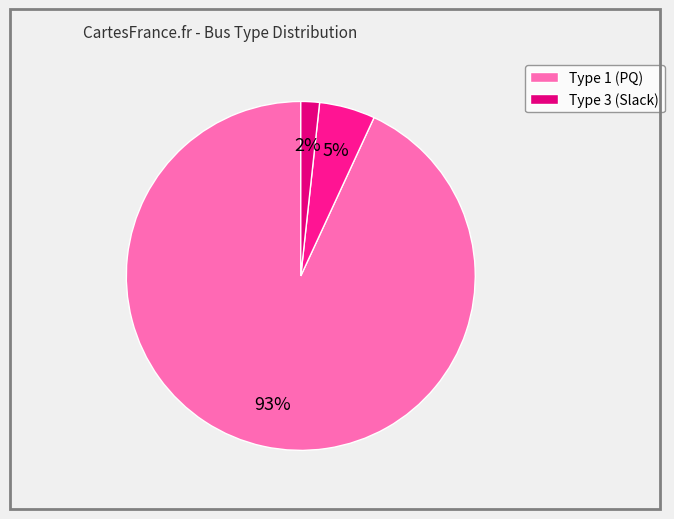

Which category has the biggest portion of the pie?

Type 1